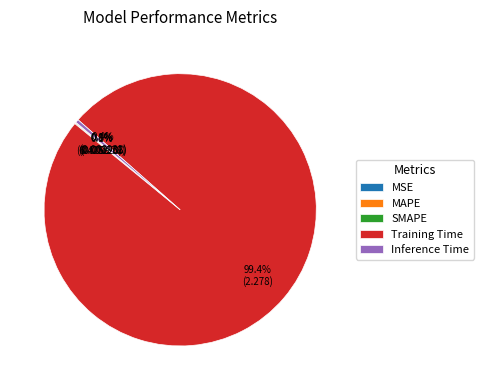

What is the total percentage of Training Time and Inference Time?

99.8%